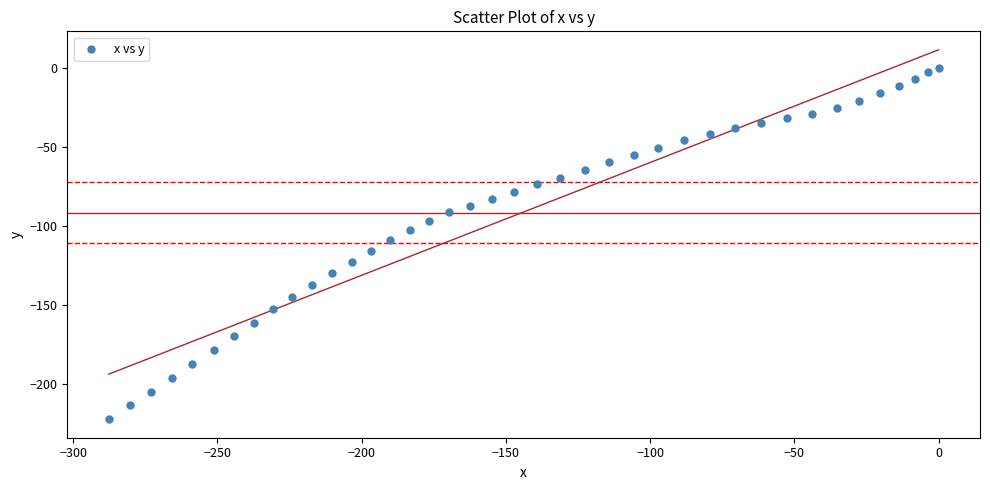

What is the range of Y values (max minus min)?

222.2